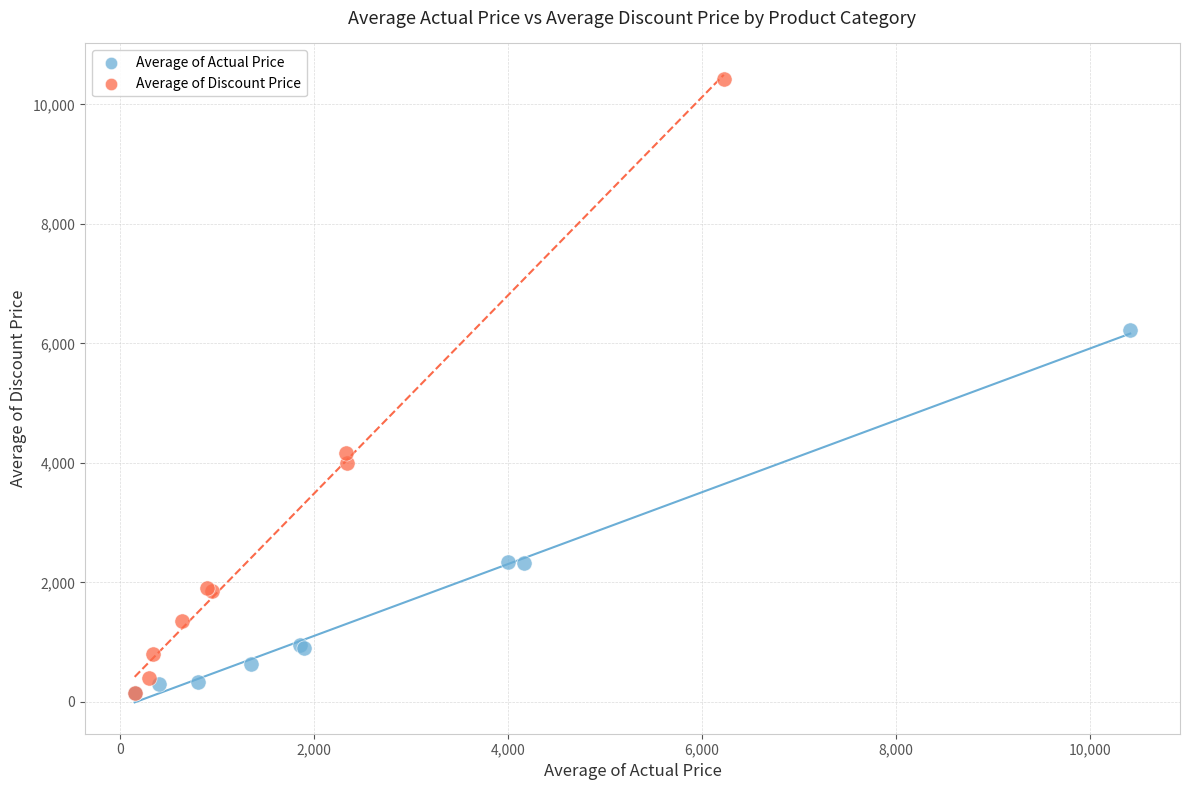

Which series reaches the maximum Y coordinate?

Average of Discount Price